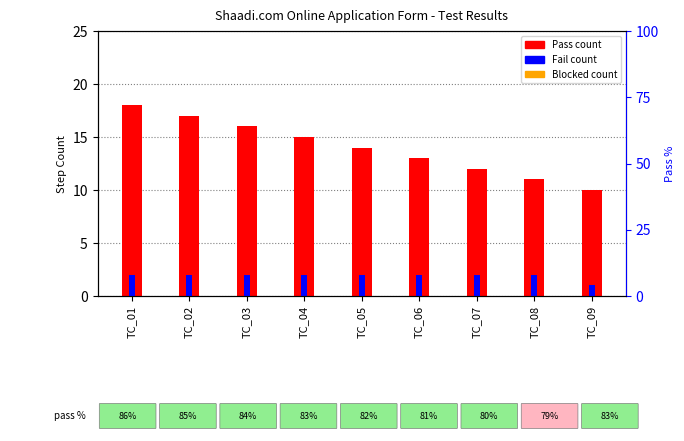

What is the difference between the maximum and minimum values in the Pass count series?

8